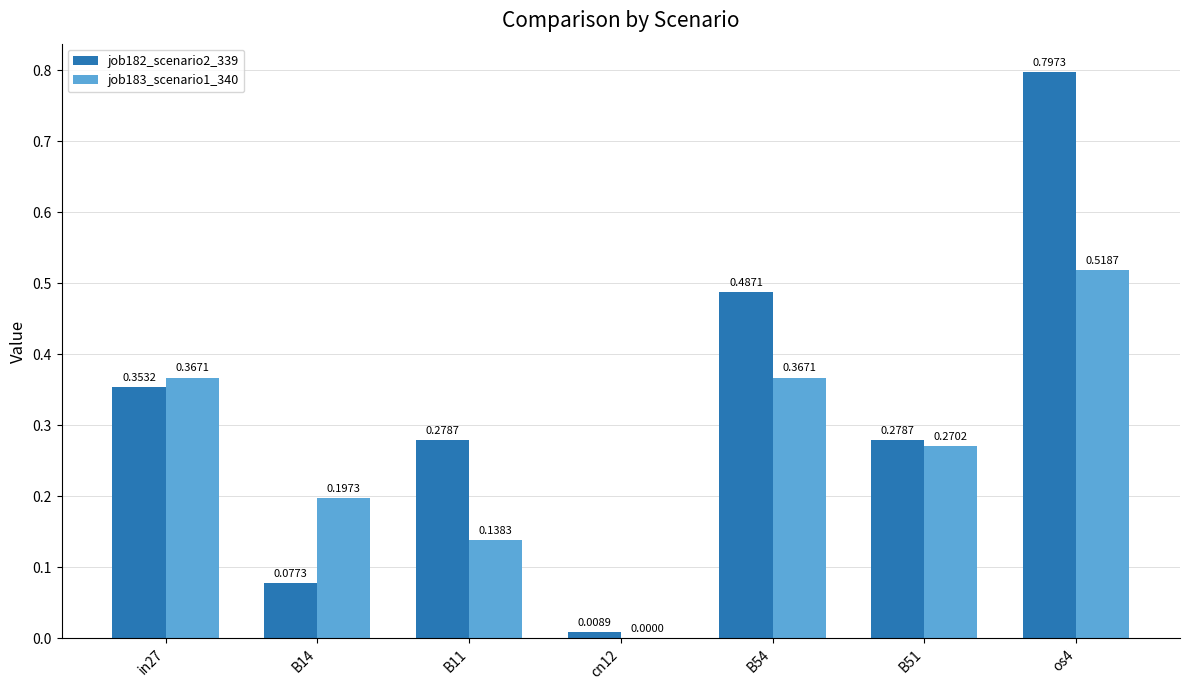

Between in27 and cn12, which series saw the biggest shift?

job183_scenario1_340